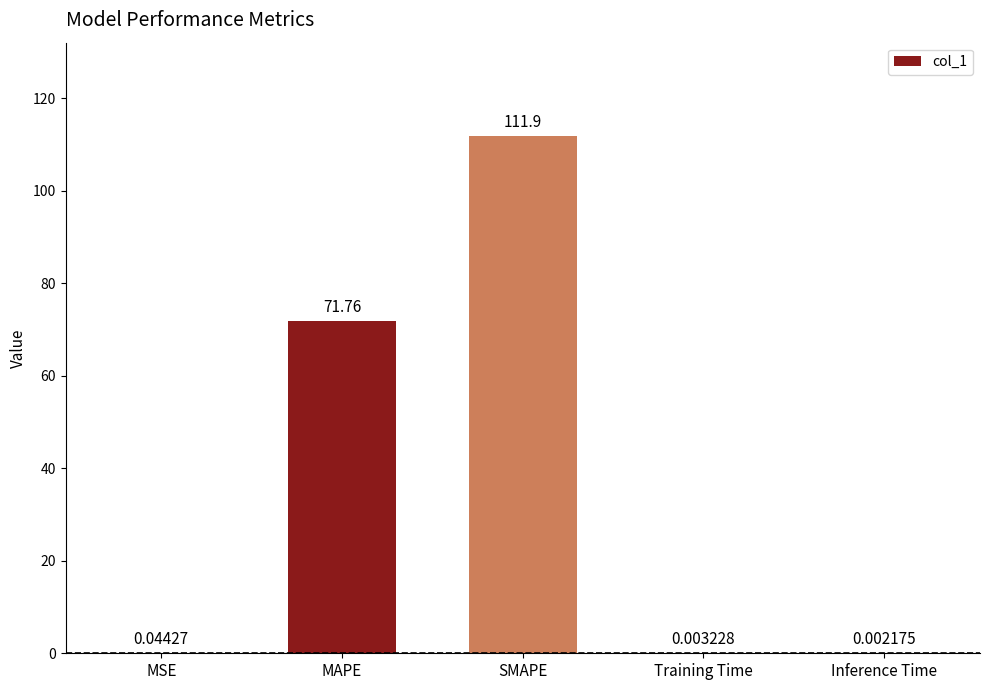

Which has a higher value, MAPE or SMAPE?

SMAPE